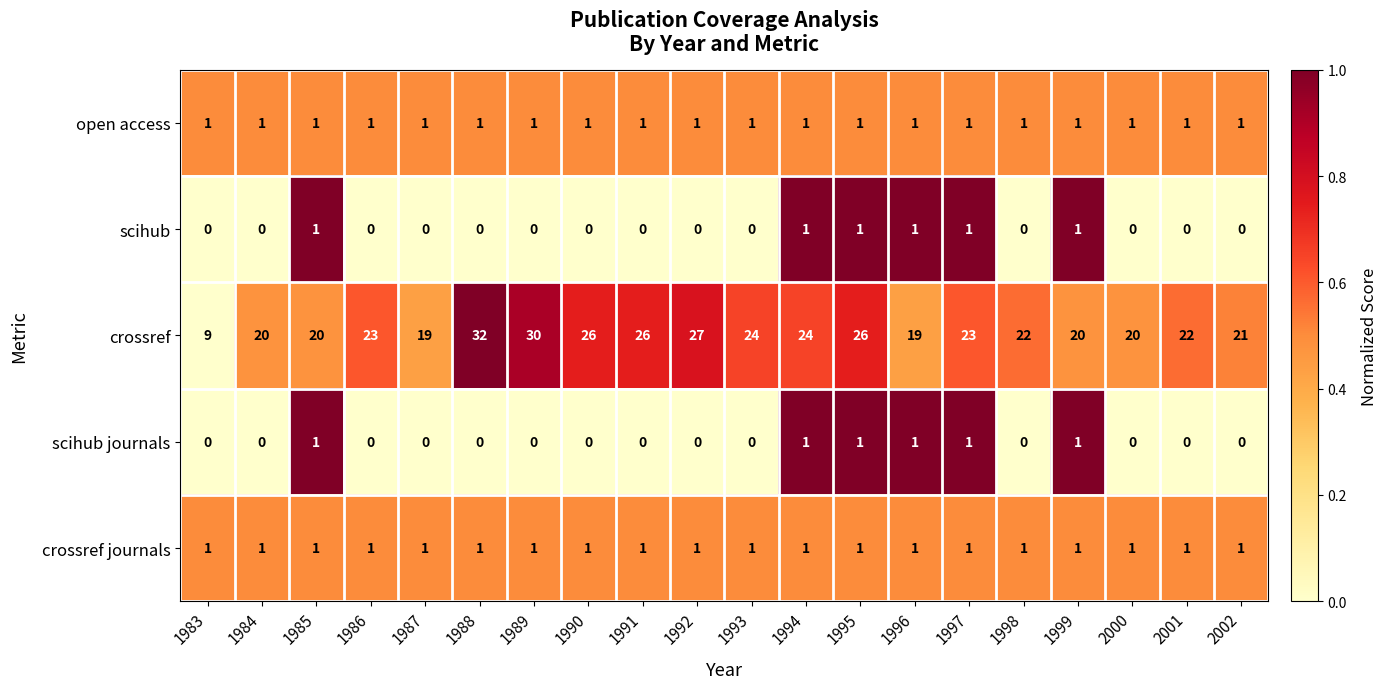

What is the average value of the crossref series?

23